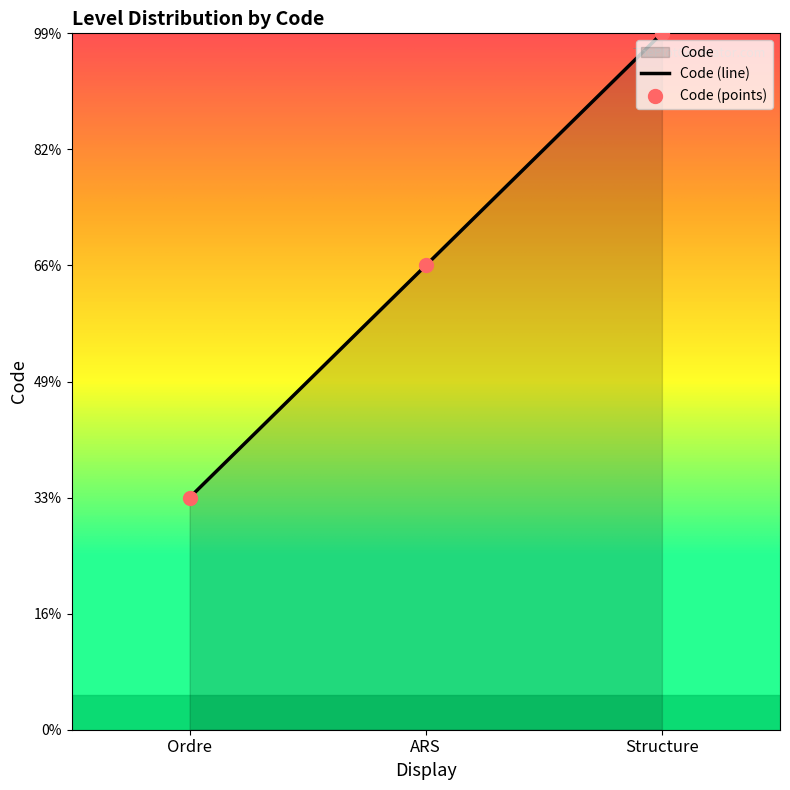

Approximately how many times larger is the value at Structure compared to ARS?

1.5